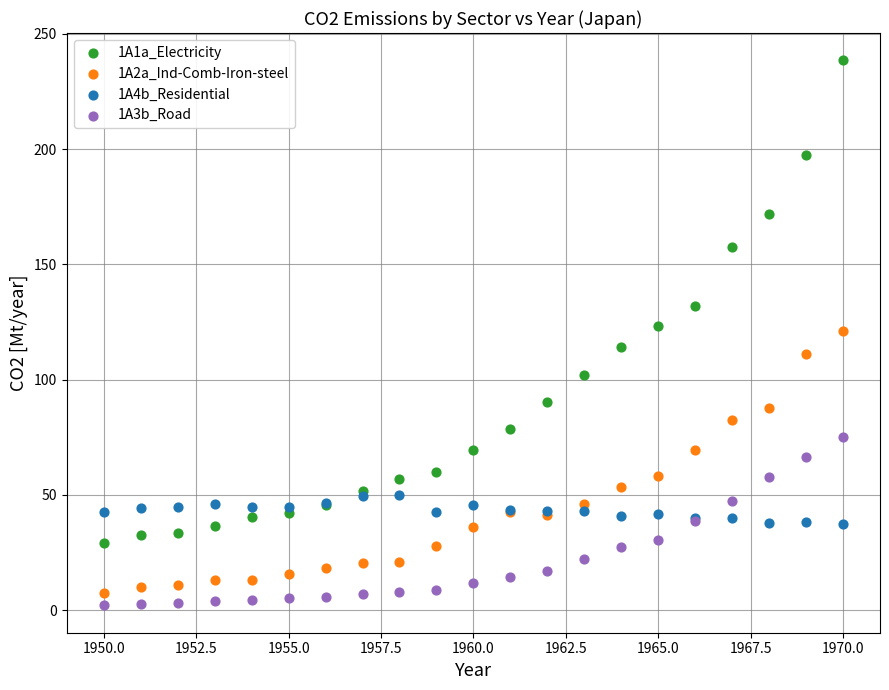

Which series has the largest Y range (max minus min)?

1A1a_Electricity